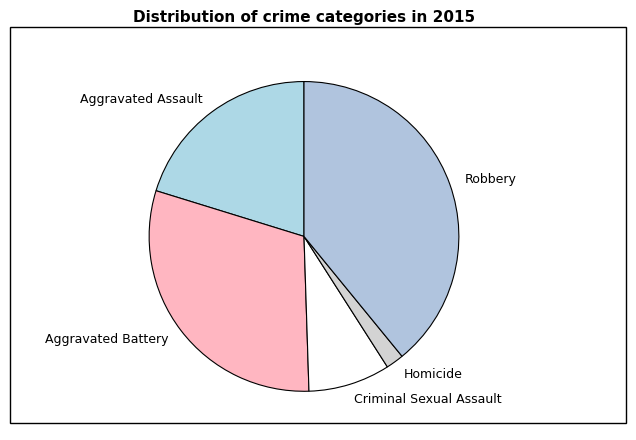

Is the sum of Robbery and Aggravated Assault greater than half?

Yes